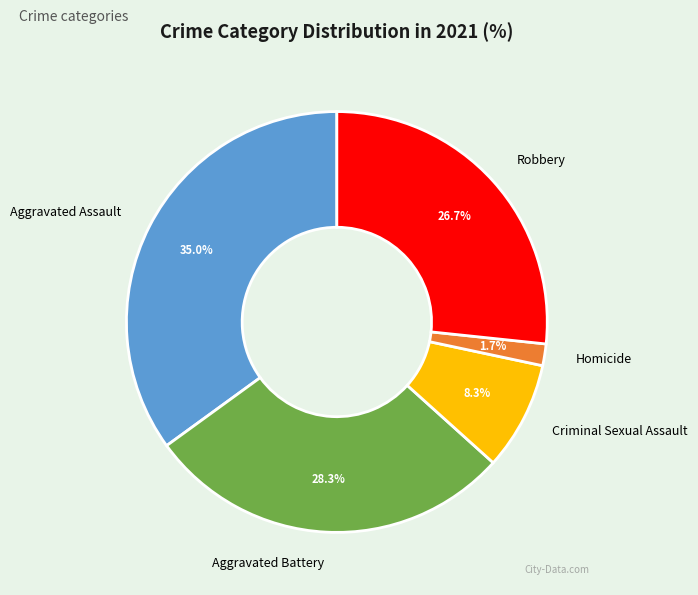

Count the number of slices in the pie.

5